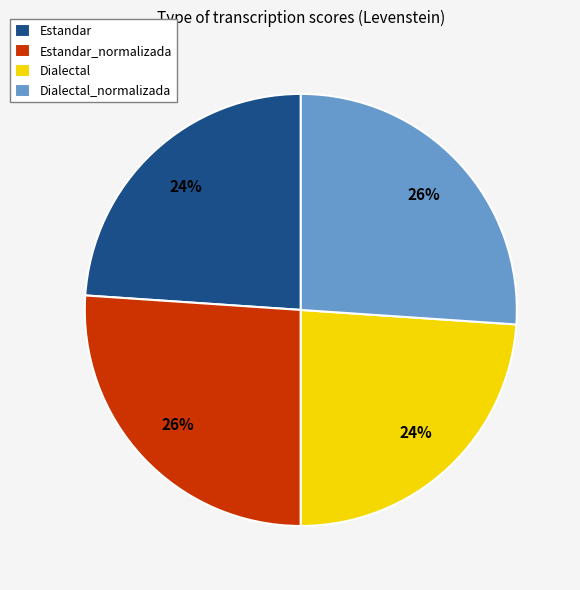

To the nearest percent, what is the difference between the largest and smallest slice percentages?

2%